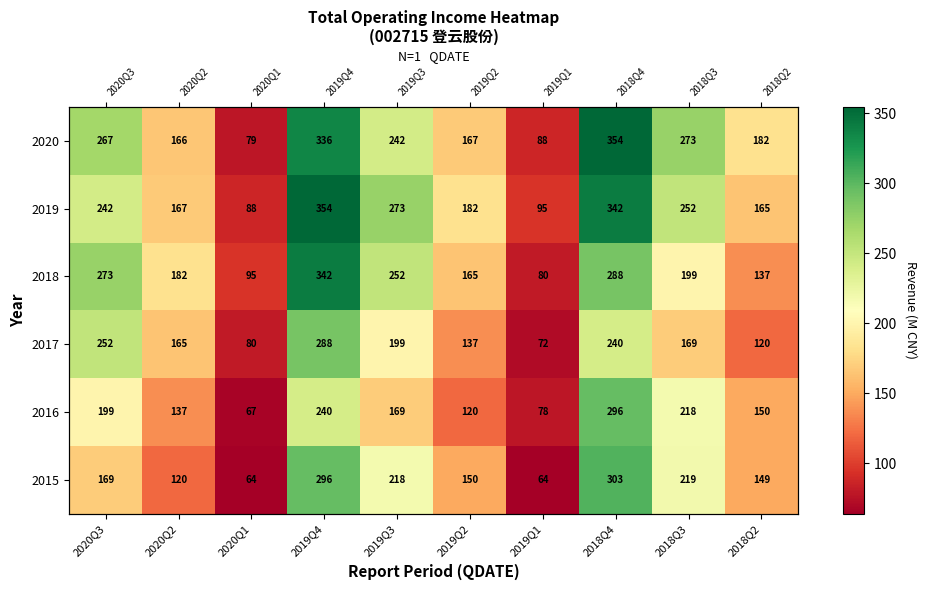

Which series has the largest range (max minus min)?

2020